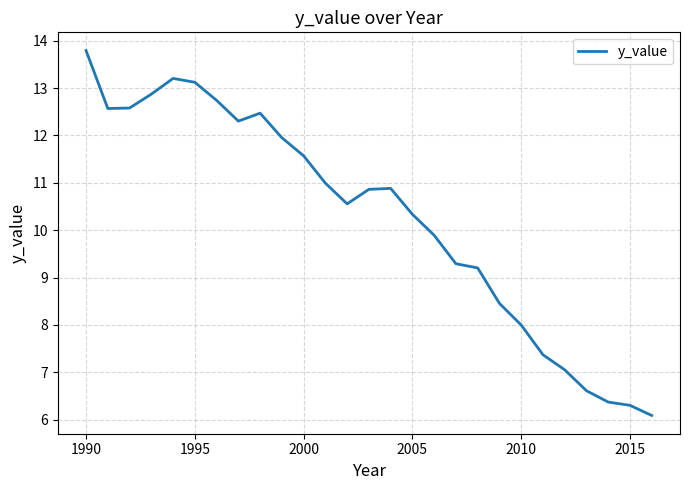

What is the minimum value shown in the chart?

6.1